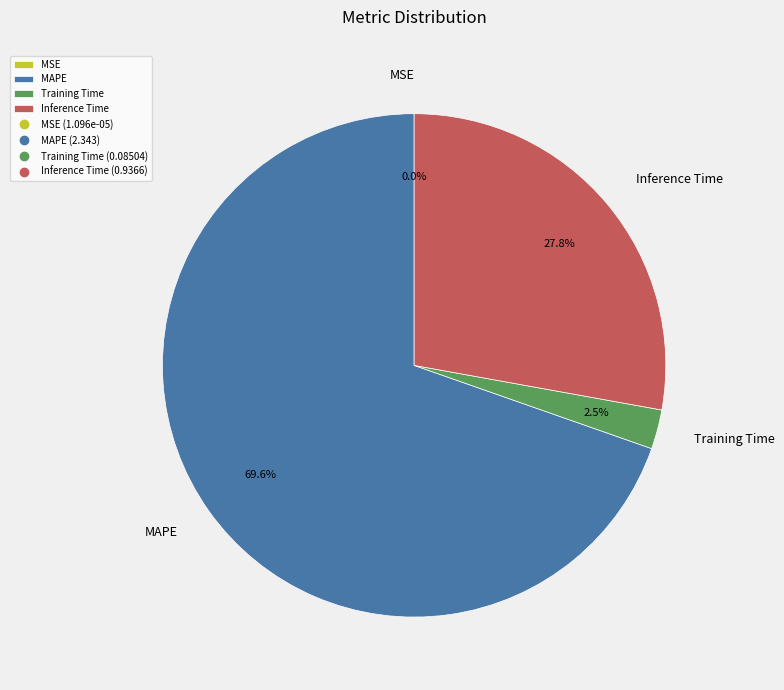

What percentage is NOT represented by Inference Time?

72.2%